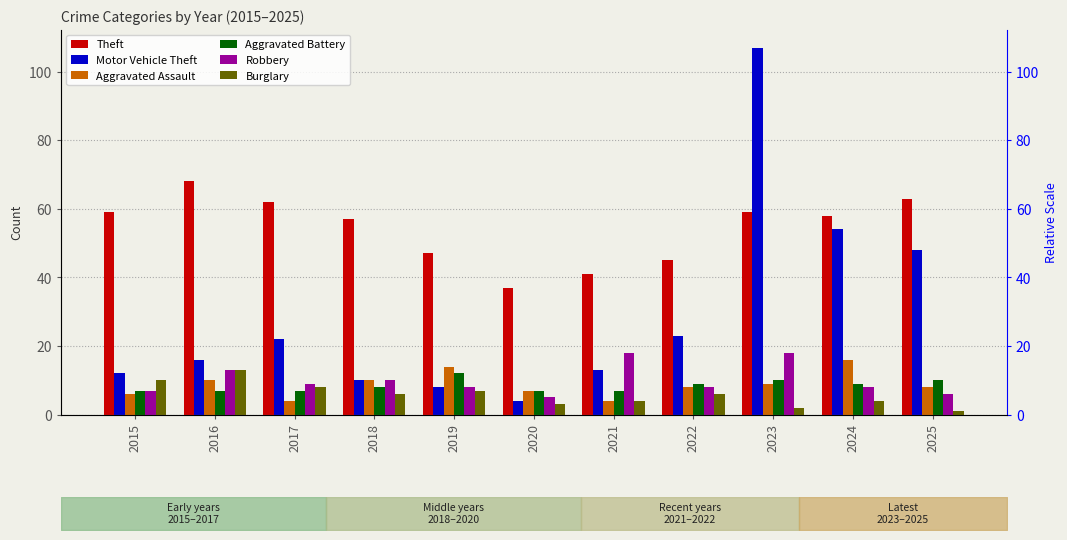

How many groups of bars are there?

11